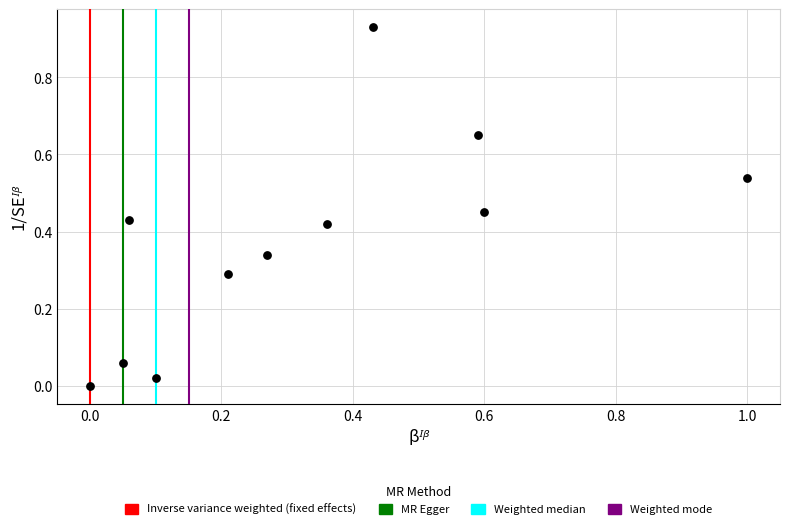

What is the range of X values (max minus min)?

1.0